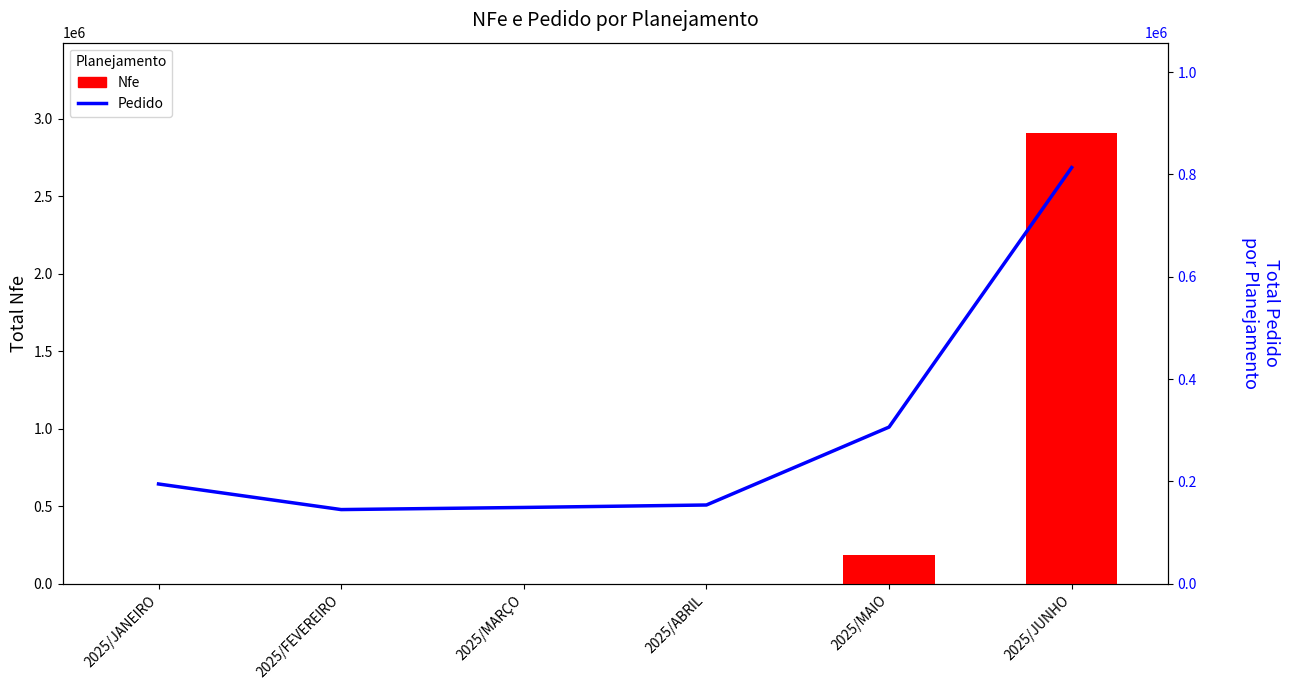

What is the difference between the maximum and minimum values in the Nfe series?

2908266